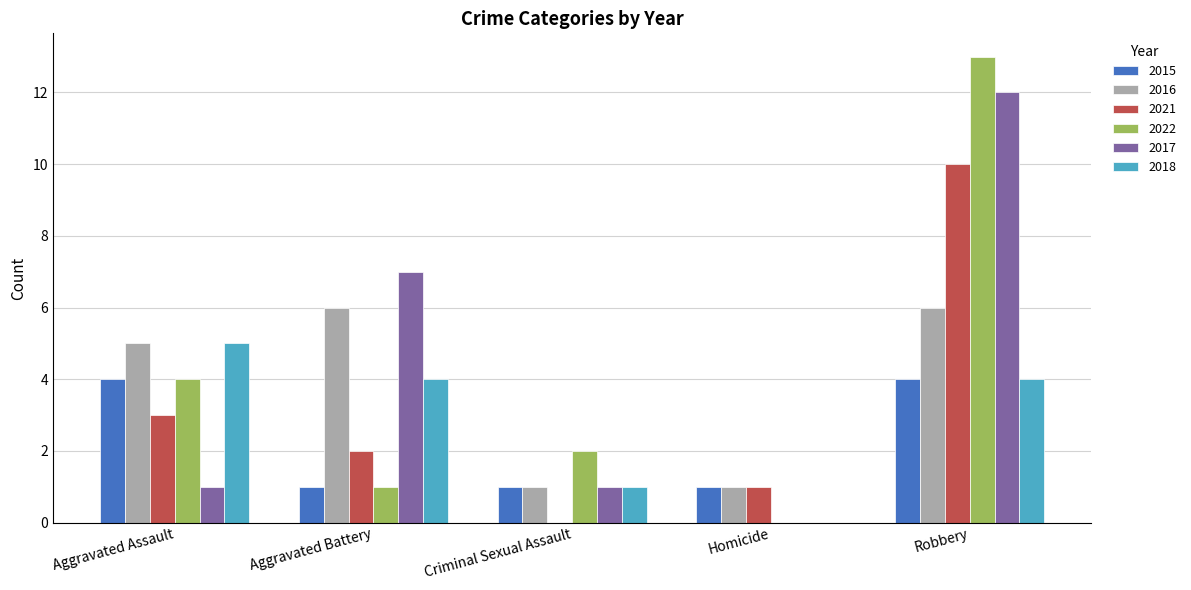

What is the highest value of the 2017 series?

12